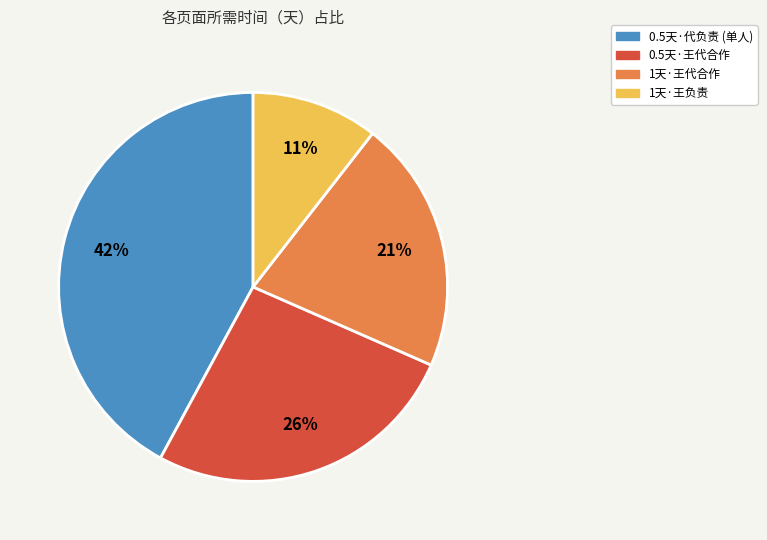

To the nearest percent, what is the average slice percentage?

25%